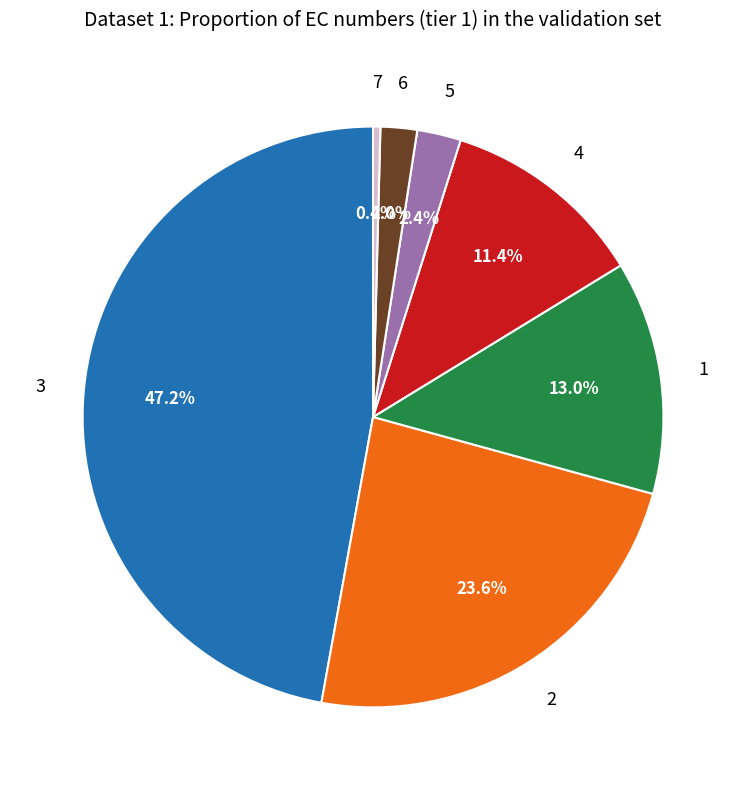

Is there any slice that represents more than half of the pie?

No